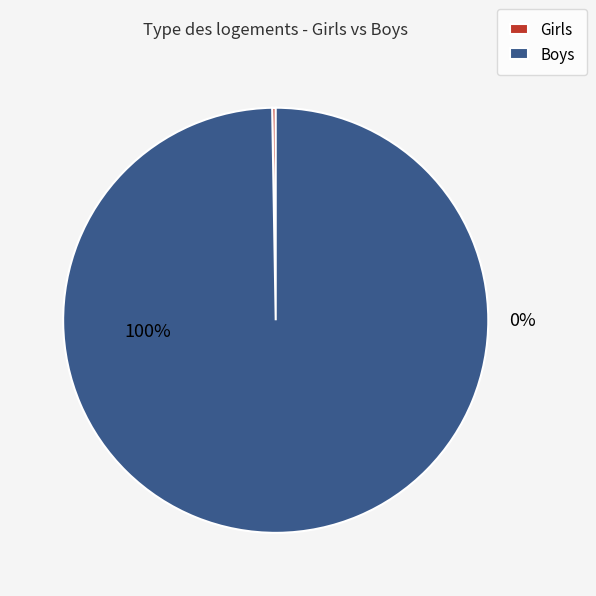

Does 34 represent more than half of the total?

No